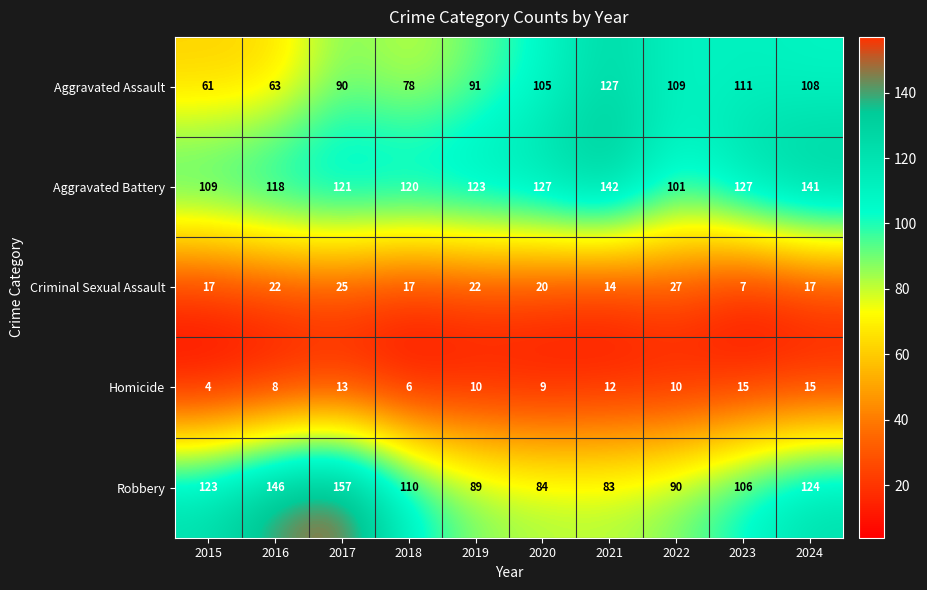

At which label is Aggravated Battery closest to 121?

2017